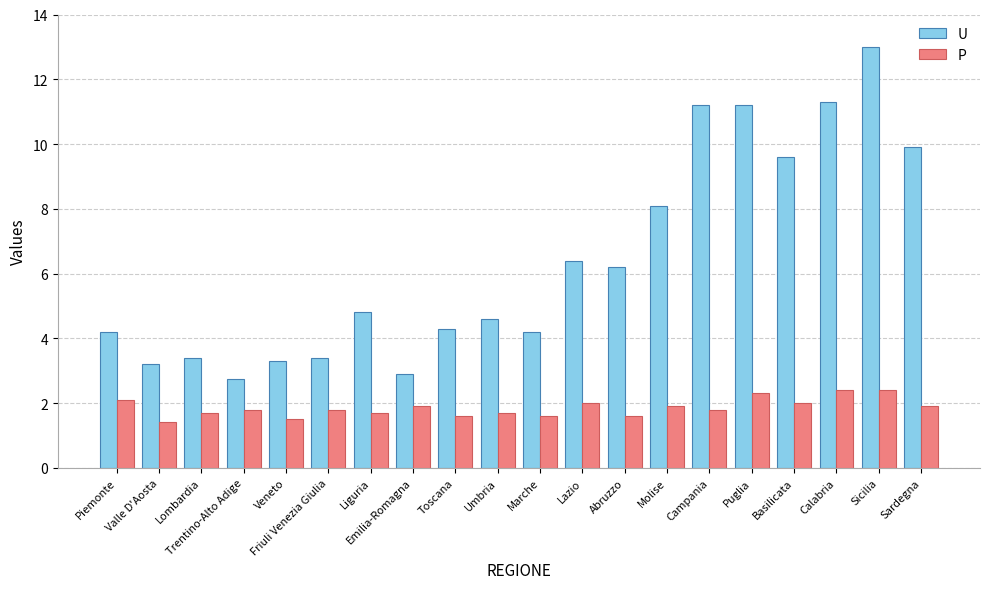

What is the total value across all series at Sicilia?

15.4